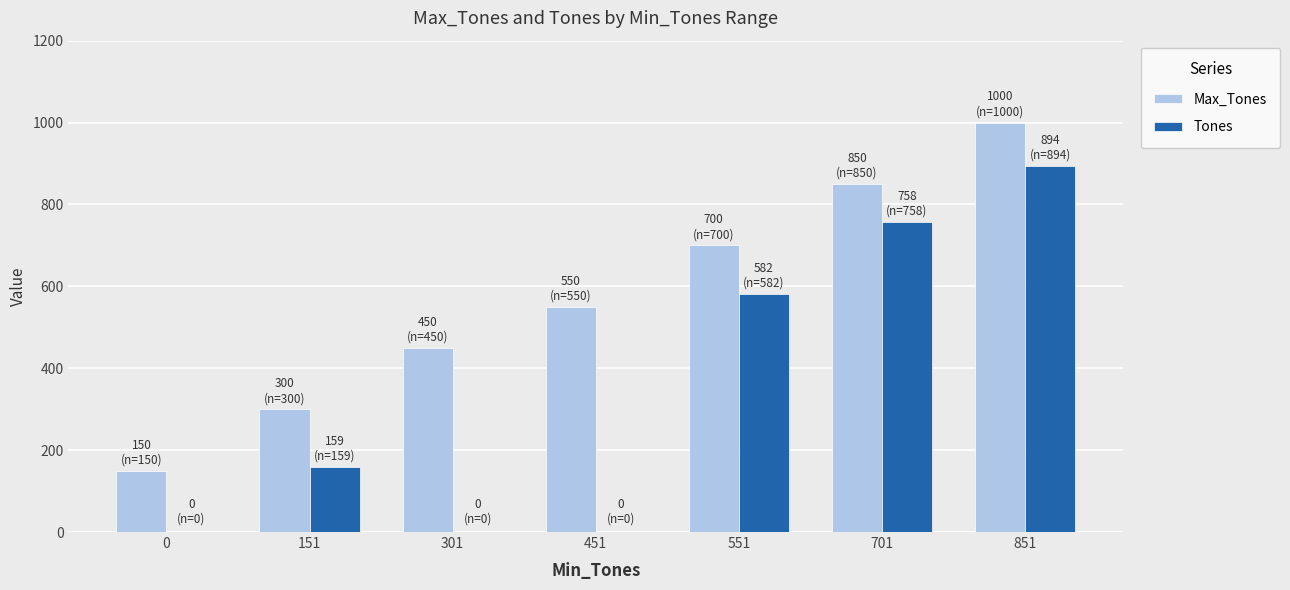

Which series changed the most between 451 and 701?

Tones